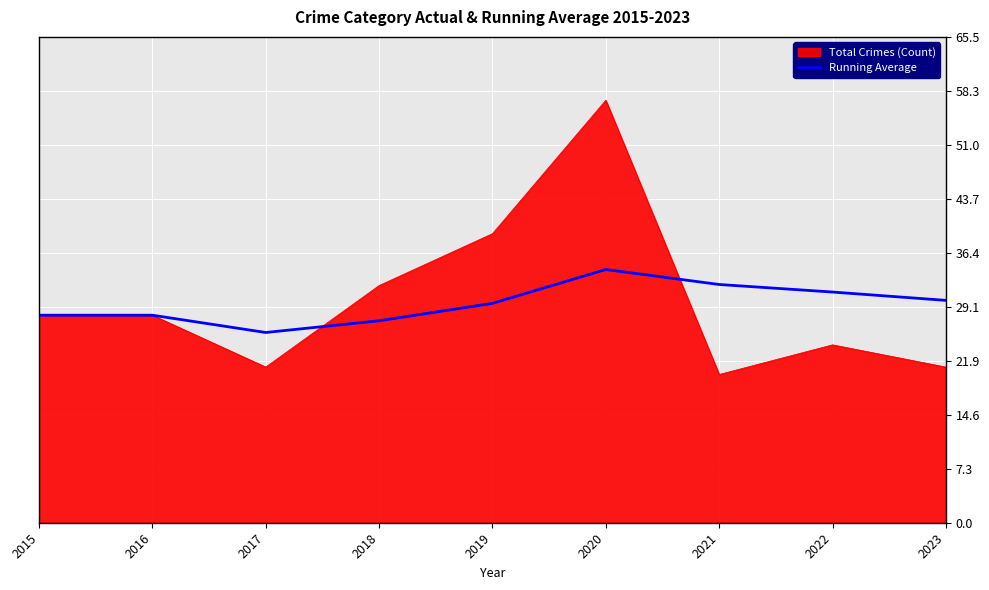

What is the difference between the highest and lowest values at 2017?

4.7